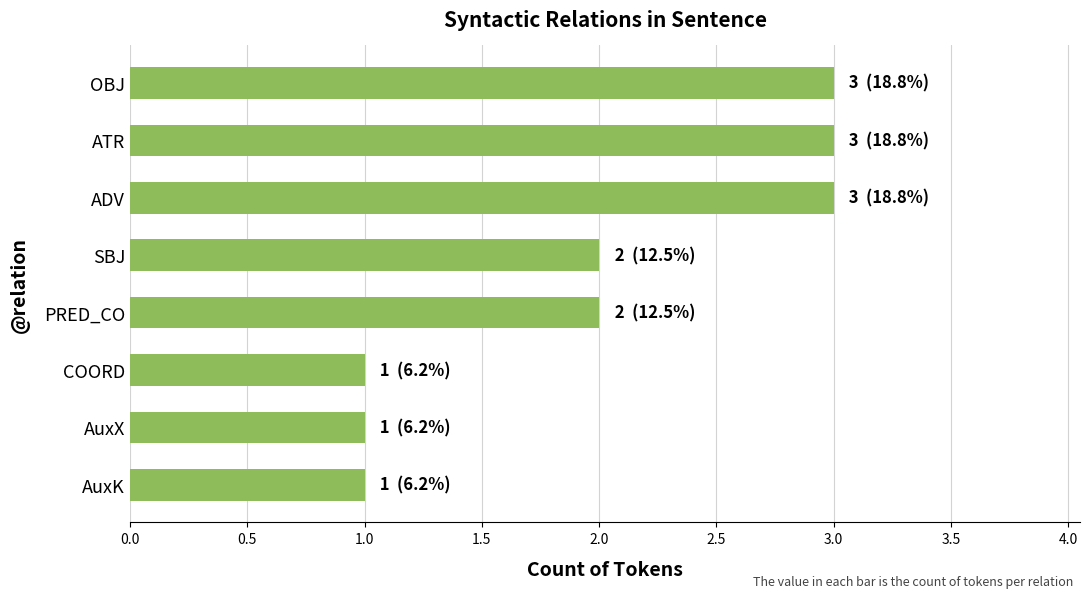

What is the greatest value displayed?

3